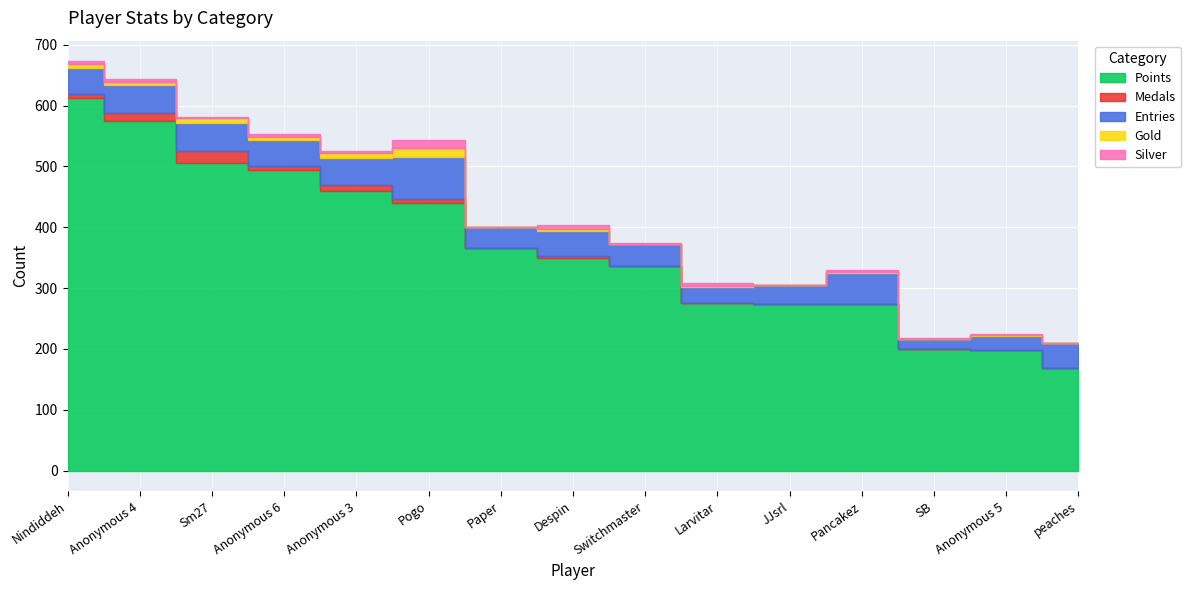

Which has a higher value, JJsrl or Anonymous 3?

Anonymous 3